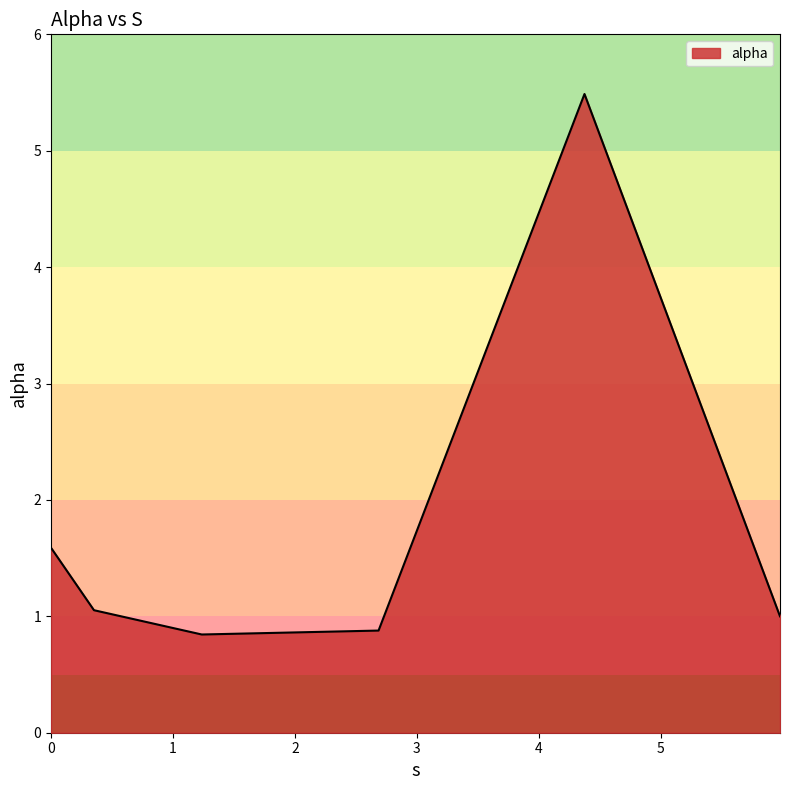

What is the sum of all values?

10.9